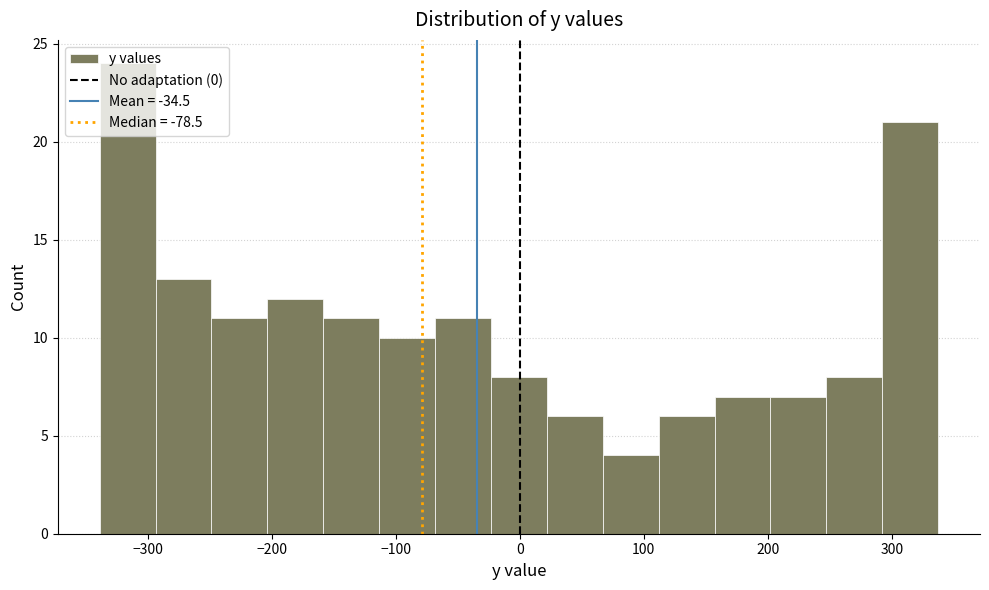

Reading left to right, list every bar in this chart as the range it spans on the x-axis followed by its height. Neither the bar edges nor the heights are printed on the chart, so give them approximately, as read against the axes.

-340 to -290: 24
-290 to -250: 13
-250 to -200: 11
-200 to -160: 12
-160 to -110: 11
-110 to -70: 10
-70 to -20: 11
-20 to 20: 8
20 to 70: 6
70 to 110: 4
110 to 160: 6
160 to 200: 7
200 to 250: 7
250 to 290: 8
290 to 340: 21